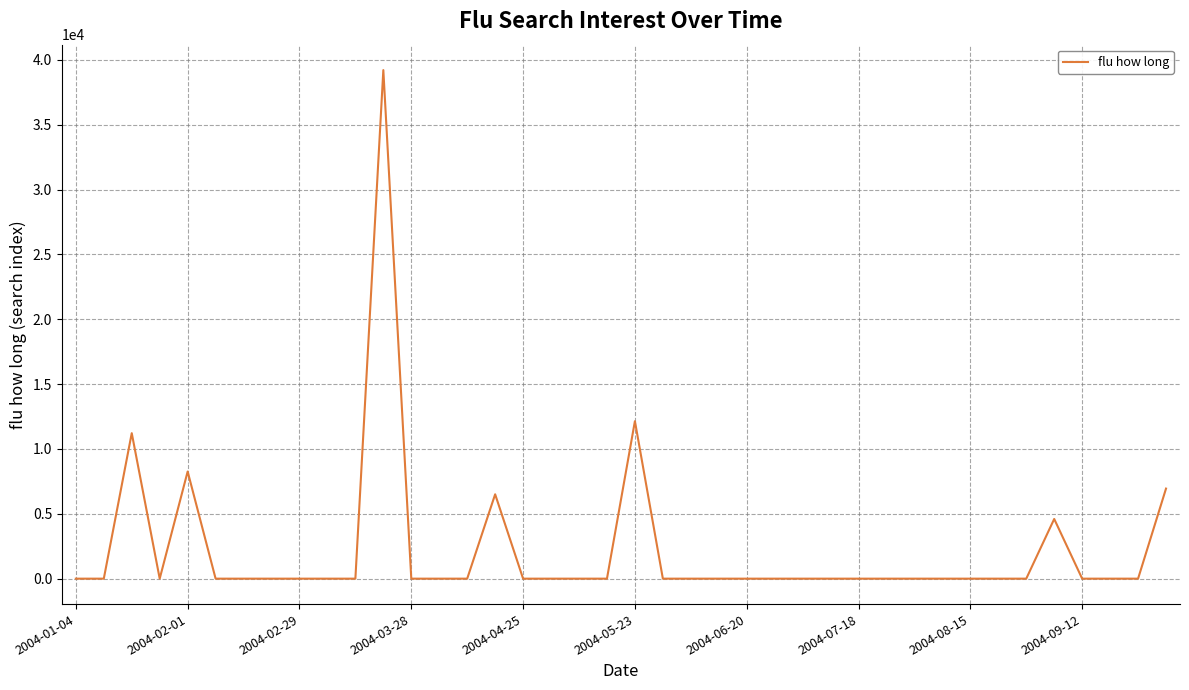

What is the greatest value displayed?

39210.0